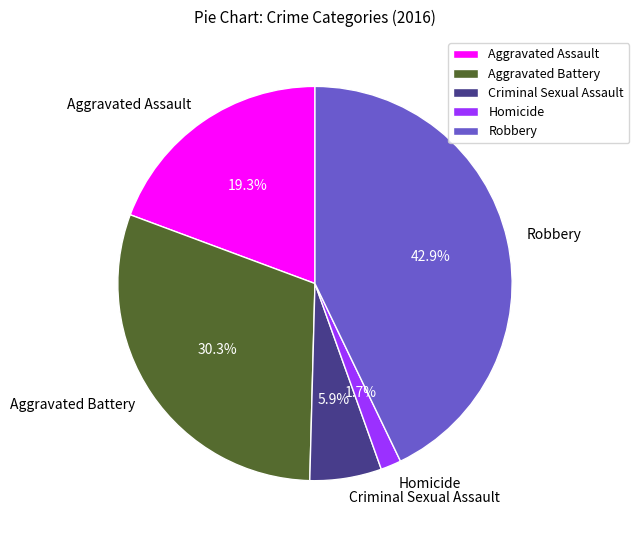

What percentage is NOT represented by Criminal Sexual Assault?

94.1%